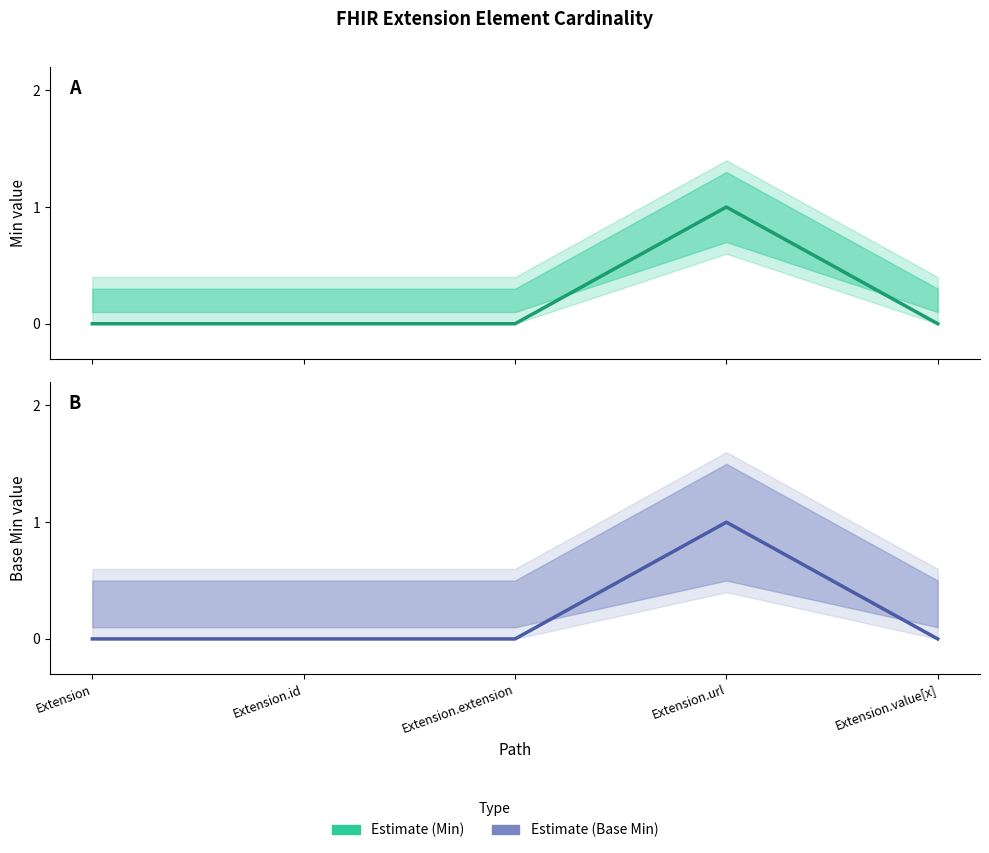

How many lines are shown in the chart?

2